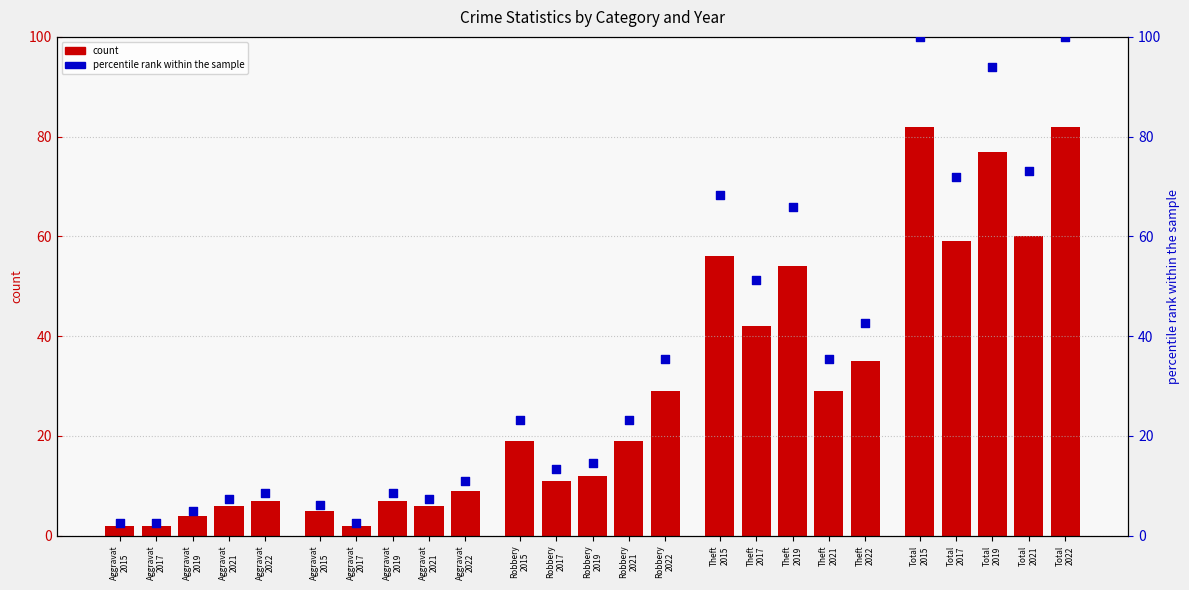

Which has a higher value, Theft
2021 or Aggravat
2021?

Theft
2021